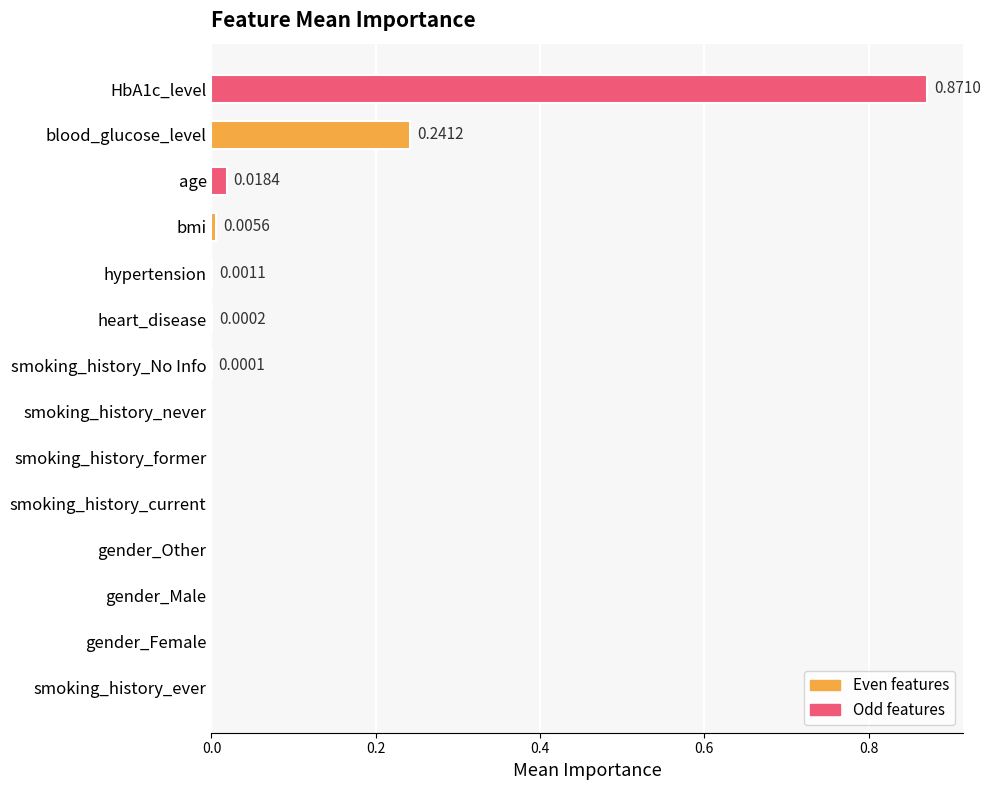

Are the bars horizontal?

Yes